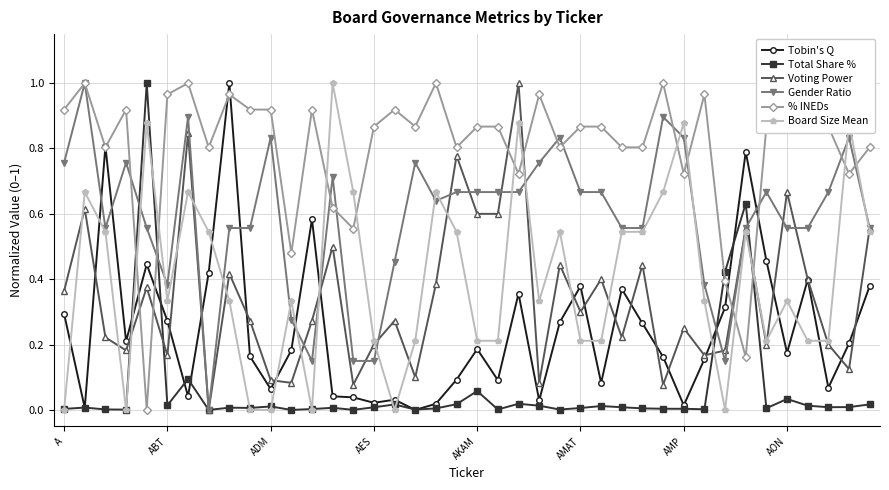

True or false: % INEDs and Total Share % cross at least once.

True